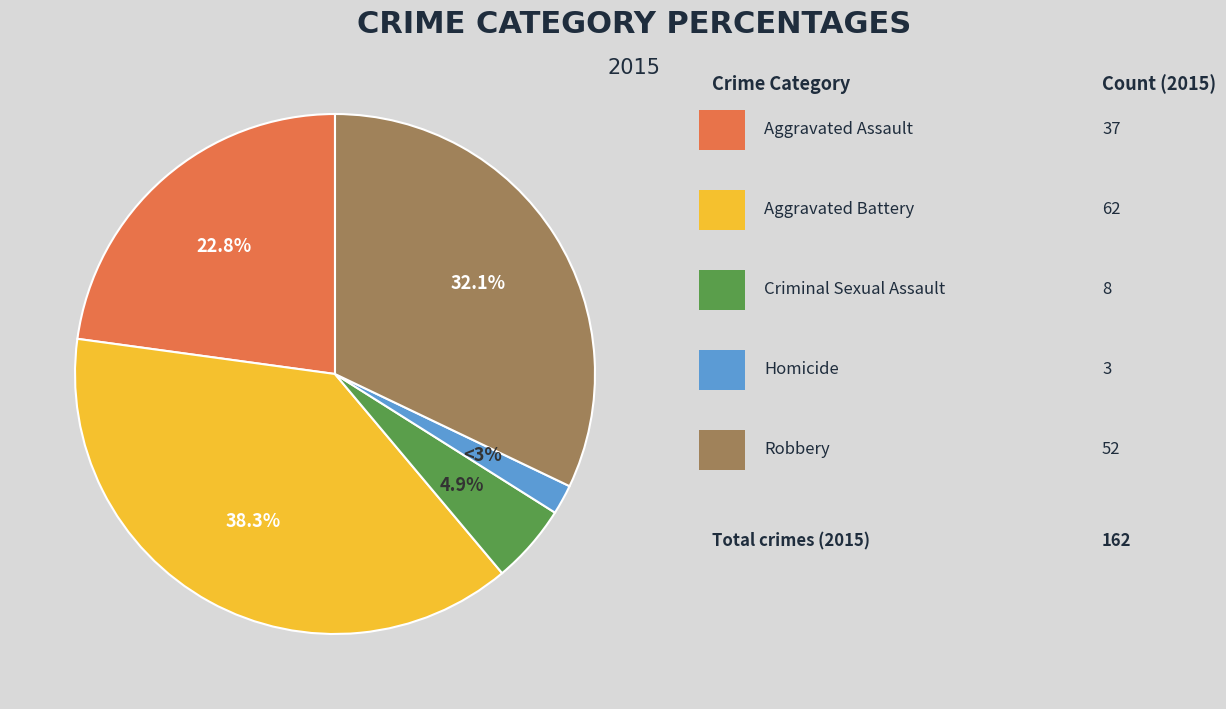

Between Criminal Sexual Assault and Aggravated Assault, which is larger?

Aggravated Assault